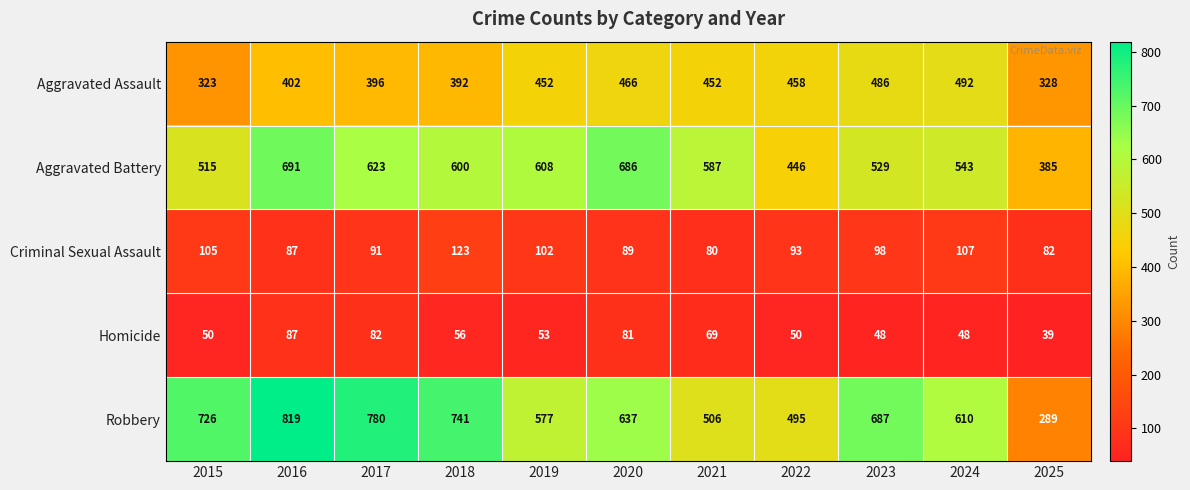

What is the difference between the Criminal Sexual Assault values at 2018 and 2025?

41